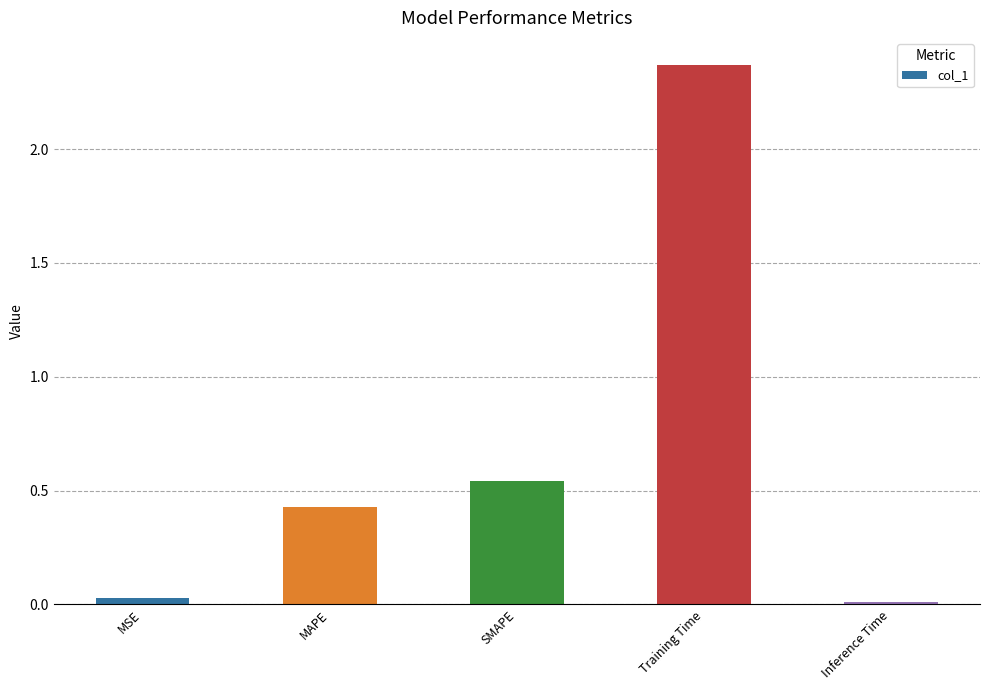

Approximately how many times larger is the value at MAPE compared to Training Time?

0.2